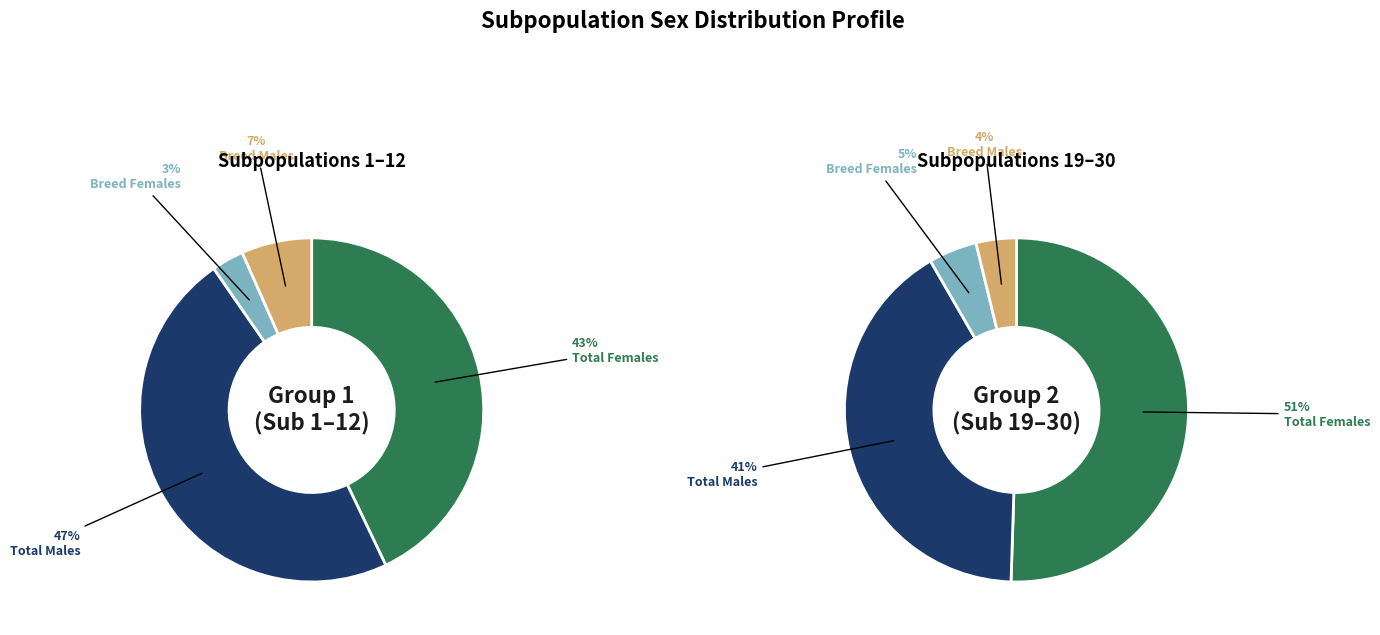

Does 4 represent more than half of the total?

No